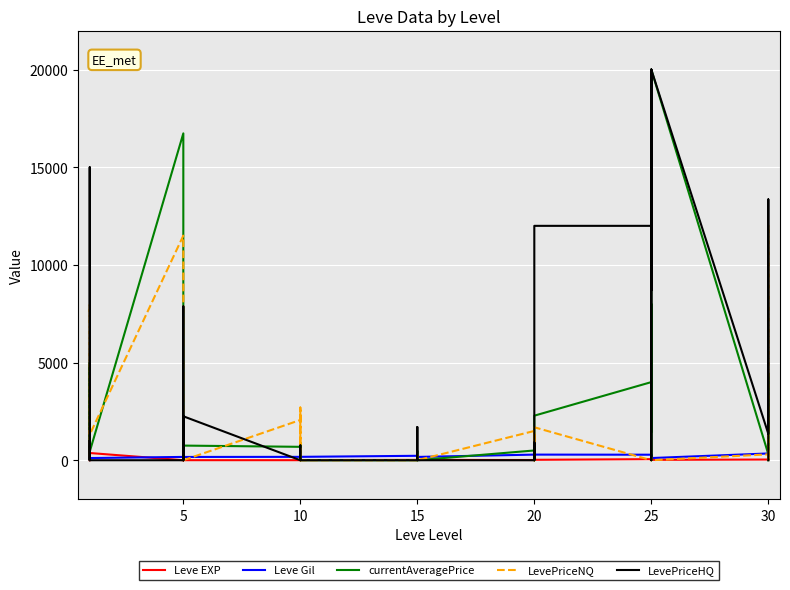

How many lines are shown in the chart?

5